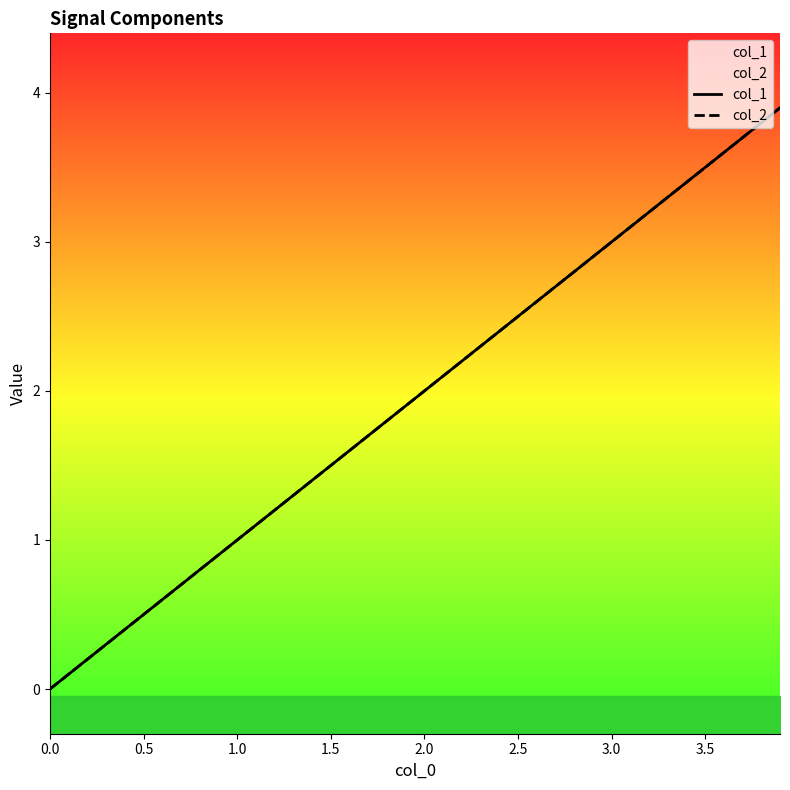

What are all the series names shown in the legend?

col_1, col_2